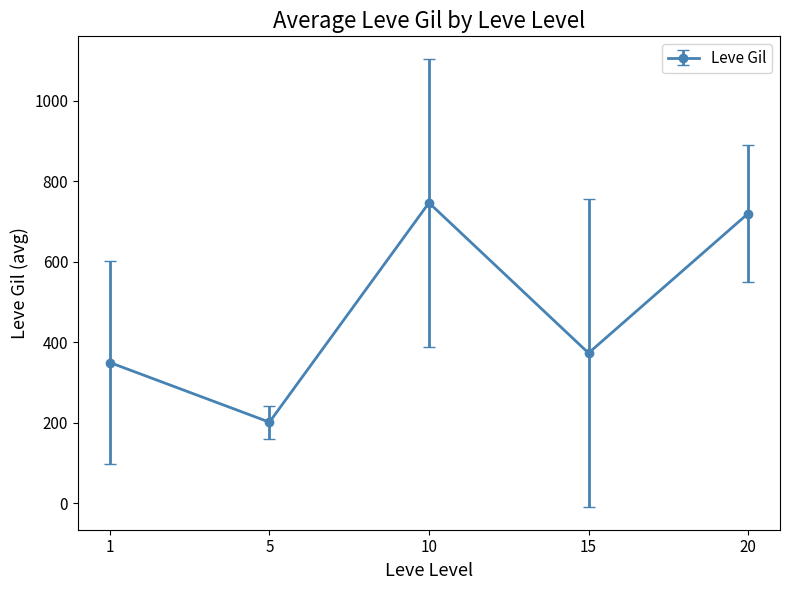

What is the difference between the maximum and minimum values?

545.0